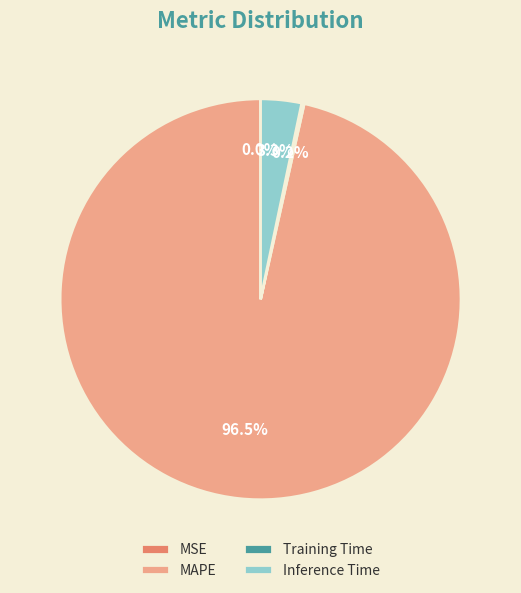

Is there a majority slice in this chart?

Yes